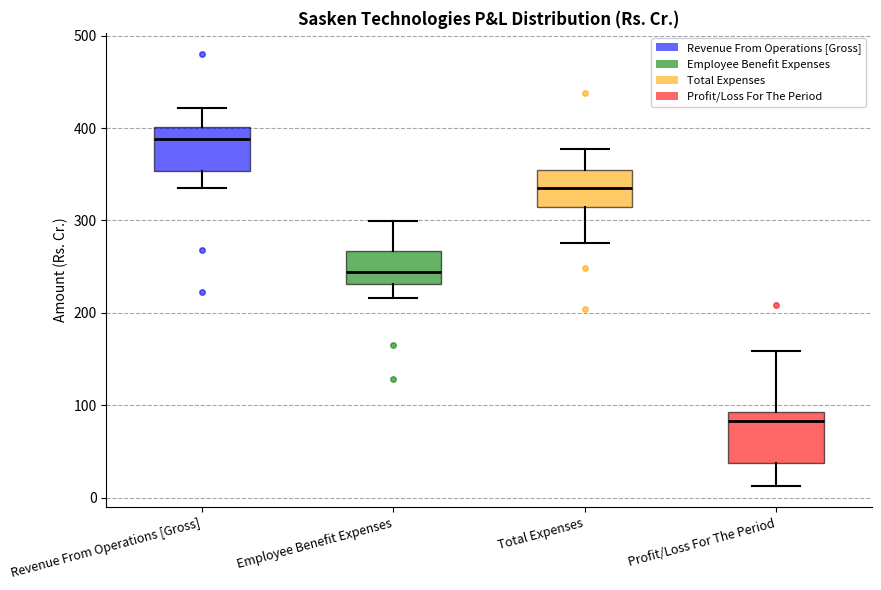

Where does the upper whisker of the box for Profit/Loss For The Period end on the y-axis? The values are not printed on the chart, so give them approximately, as read against the axis.

160